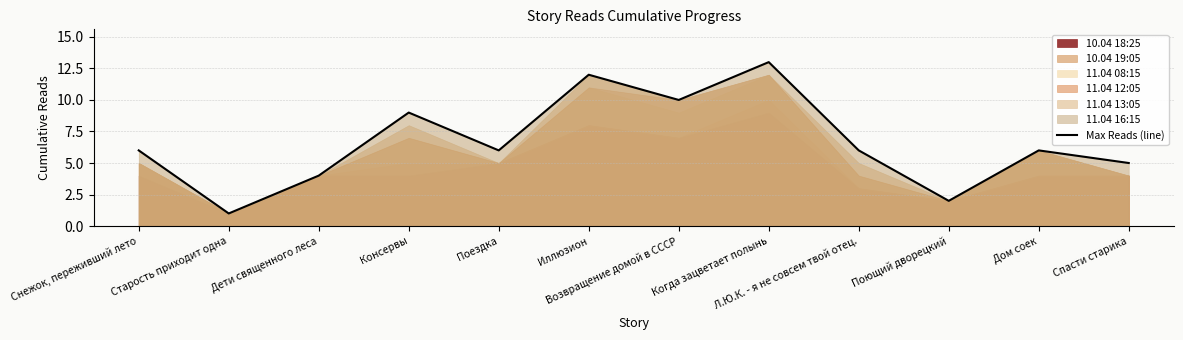

What is the change in value from Дети священного леса to Спасти старика?

+1